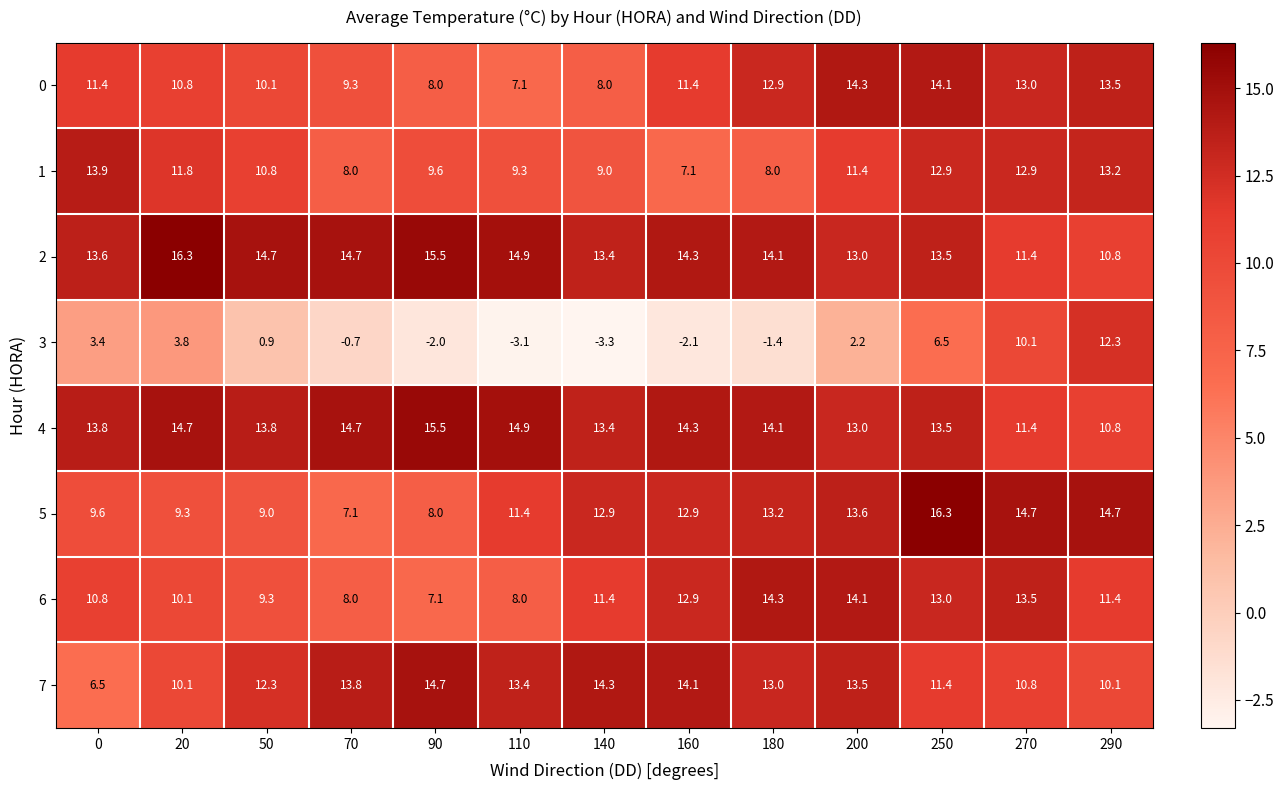

What is the minimum value shown in the chart?

-3.3